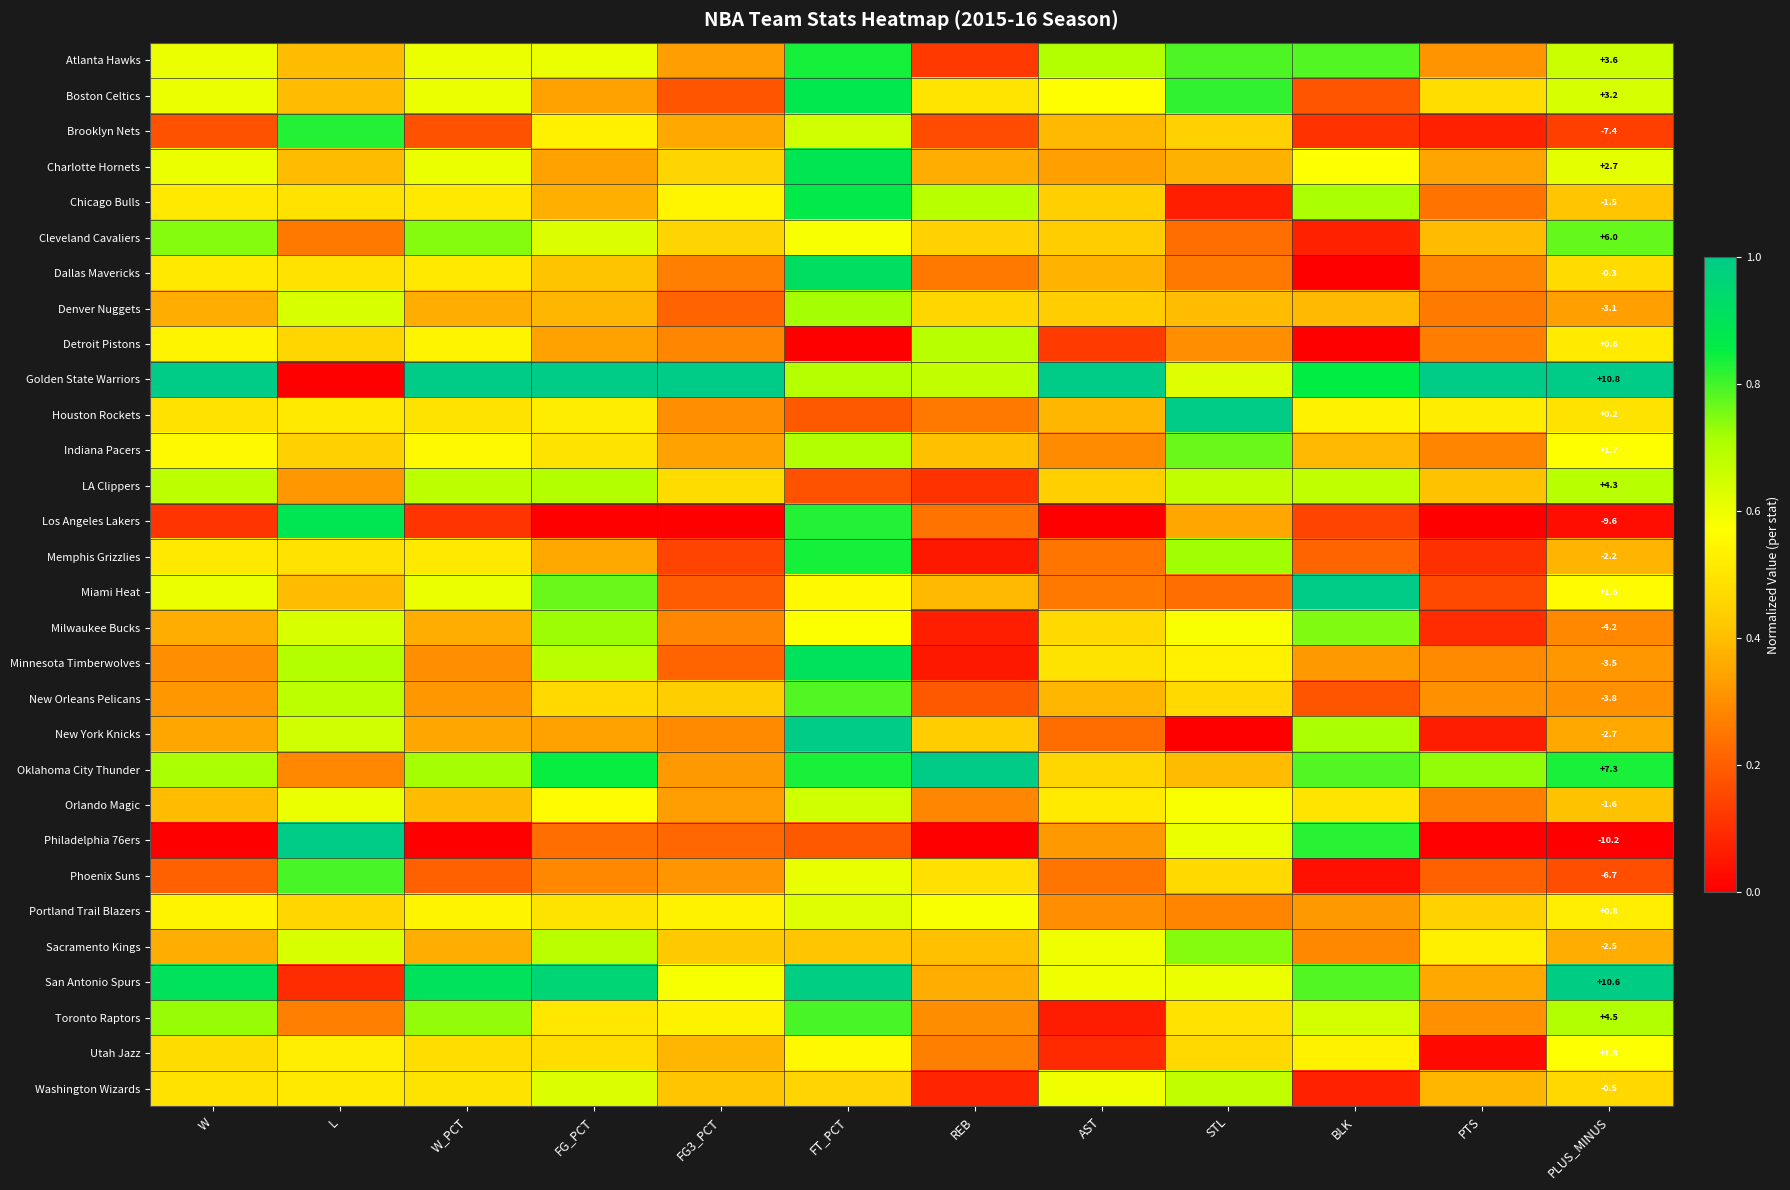

Rank the series at FT_PCT from highest to lowest value.

New York Knicks, San Antonio Spurs, Dallas Mavericks, Minnesota Timberwolves, Charlotte Hornets, Boston Celtics, Chicago Bulls, Atlanta Hawks, Memphis Grizzlies, Oklahoma City Thunder, Los Angeles Lakers, Toronto Raptors, New Orleans Pelicans, Denver Nuggets, Indiana Pacers, Golden State Warriors, Brooklyn Nets, Orlando Magic, Portland Trail Blazers, Phoenix Suns, Cleveland Cavaliers, Milwaukee Bucks, Miami Heat, Utah Jazz, Washington Wizards, Sacramento Kings, Houston Rockets, Philadelphia 76ers, LA Clippers, Detroit Pistons